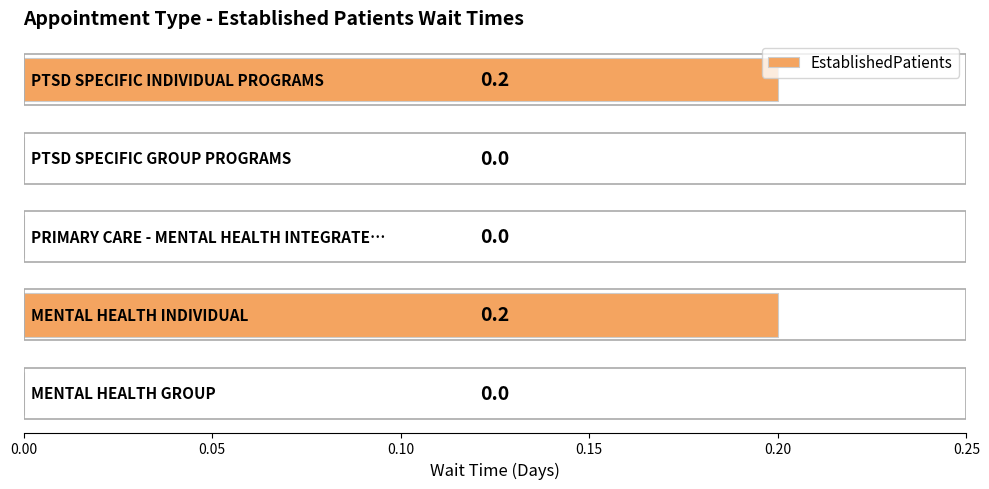

What is the sum of all values?

0.4